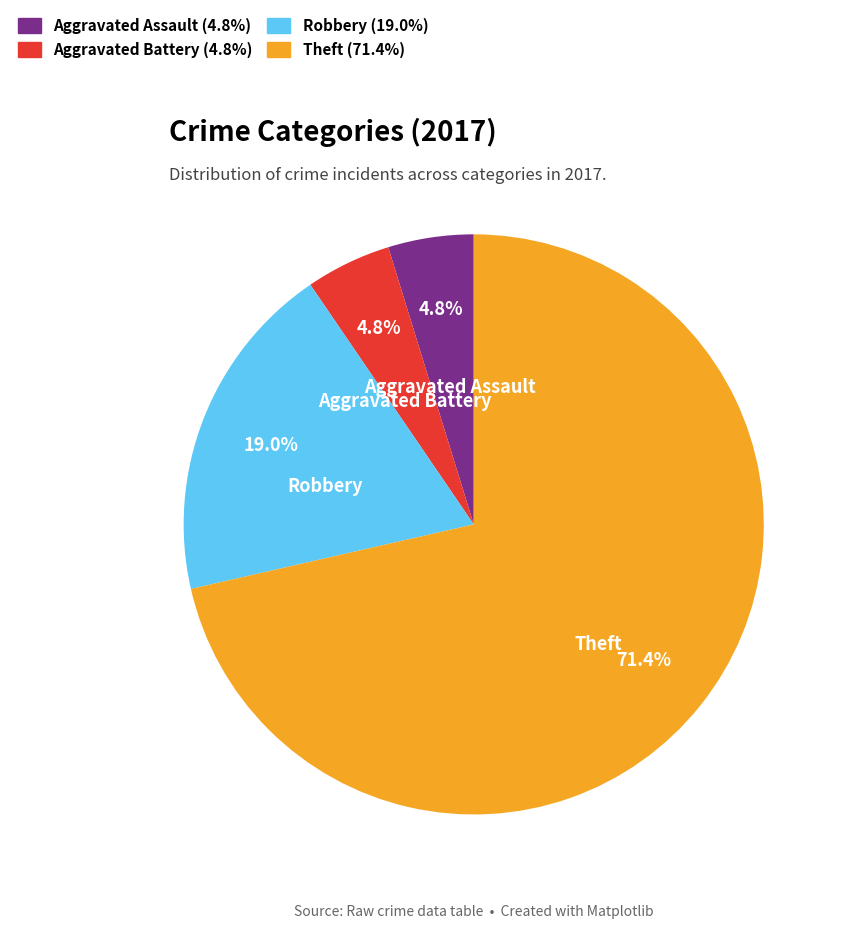

Which category has the biggest portion of the pie?

Theft